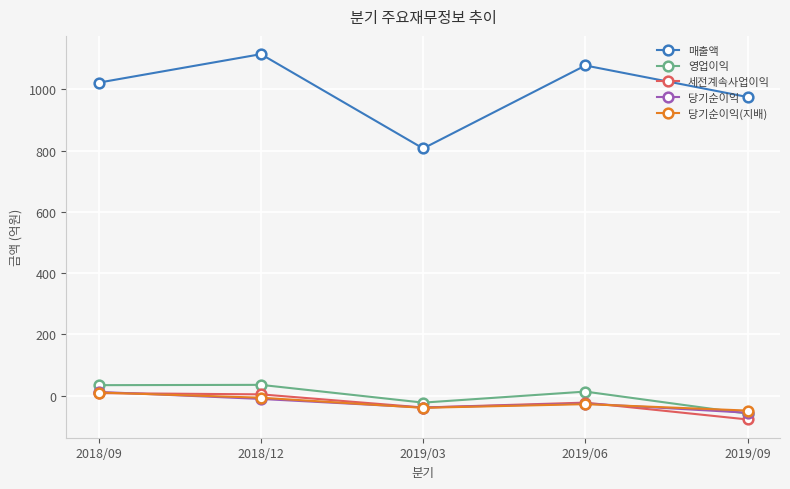

Count the number of data series in this chart.

5